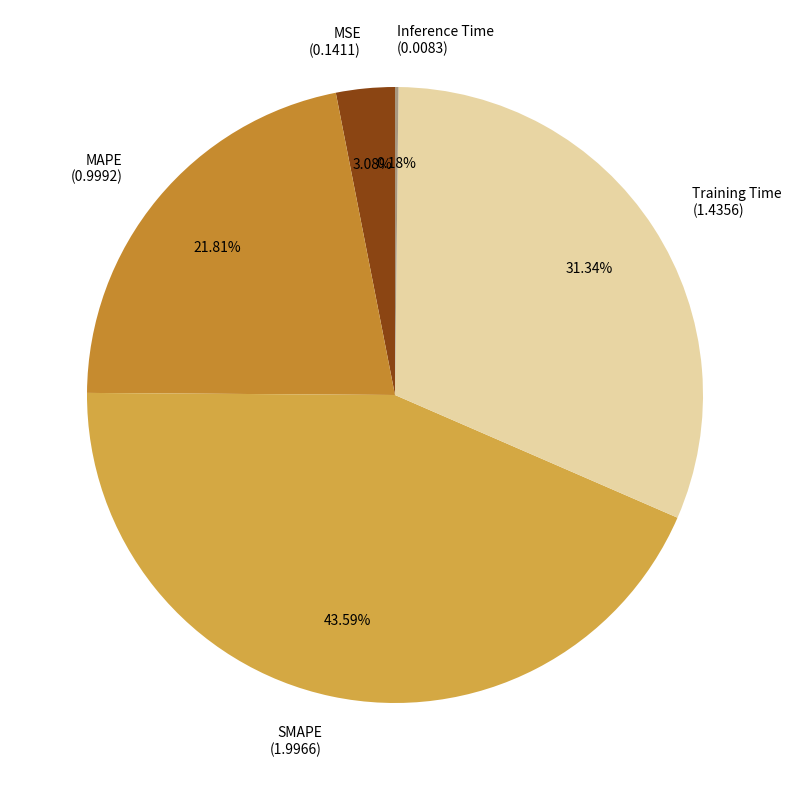

To the nearest percent, what is the difference between the MAPE and Training Time slice percentages?

10%